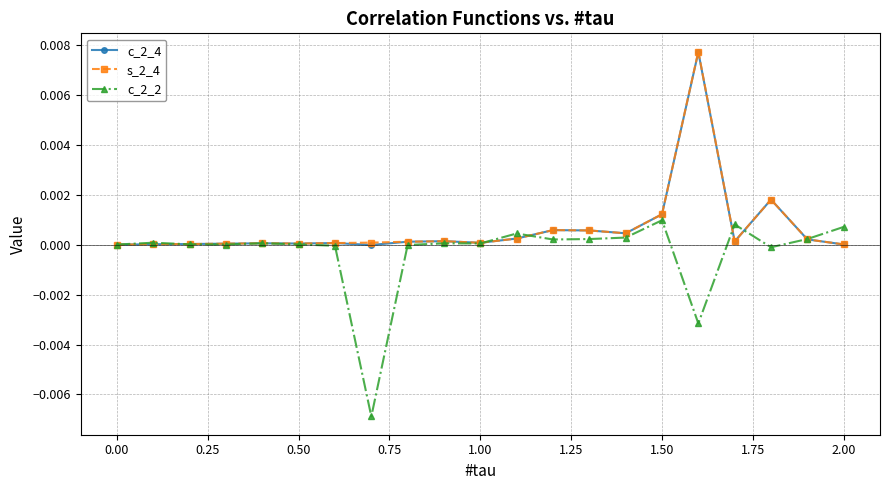

True or false: c_2_4 has more than 0 points higher than both neighbors.

True